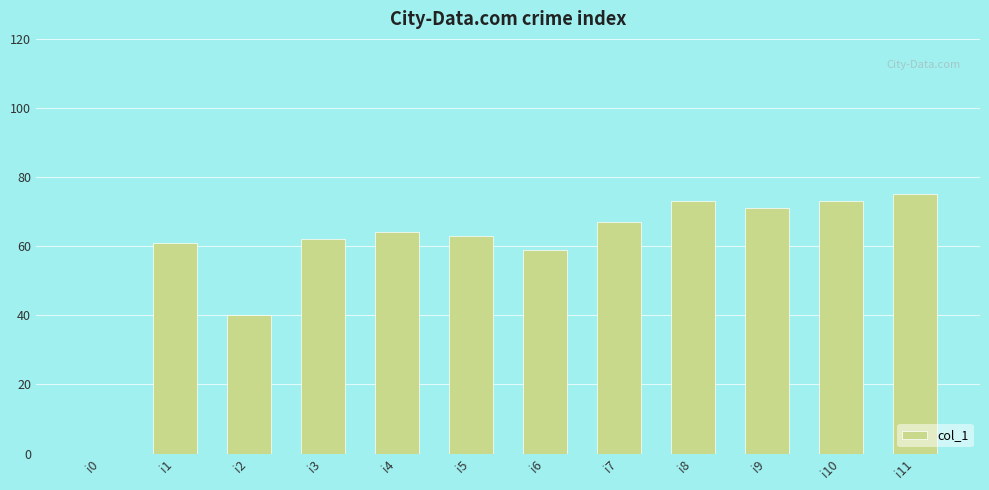

Reading left to right, extract all data points from this chart.

0	61	40	62	64	63	59	67	73	71	73	75